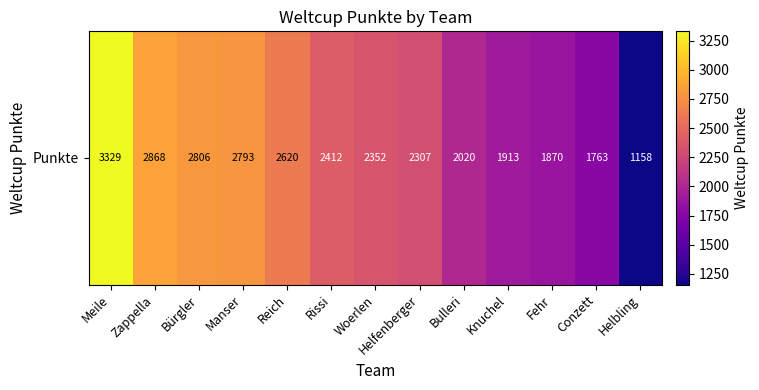

What is the average value?

2324